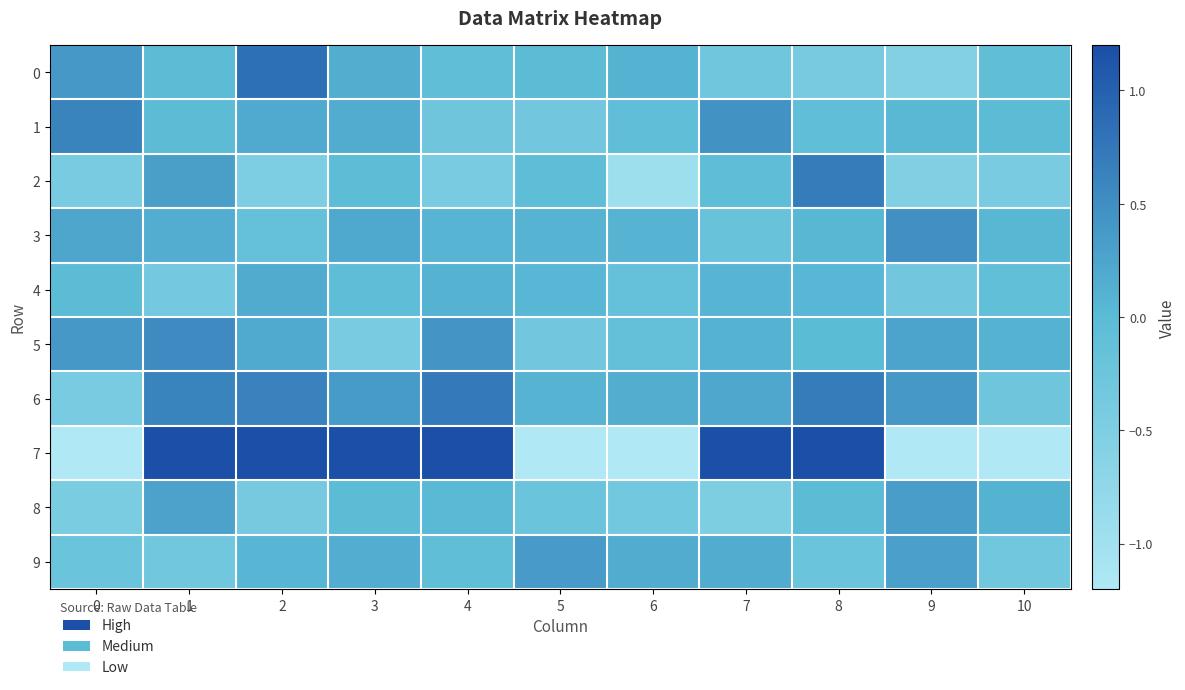

At how many categories does at least one series exceed 35?

3